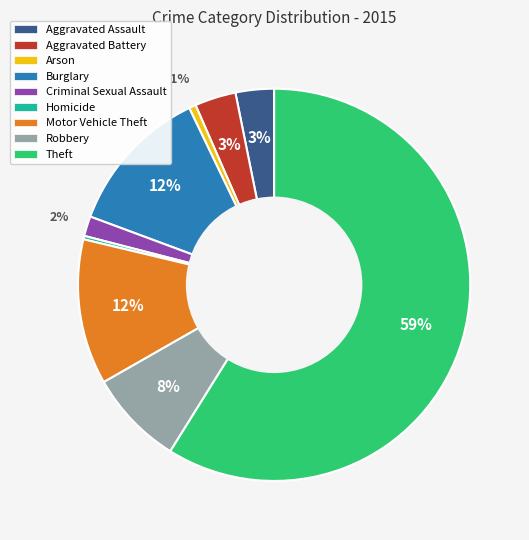

Which has a higher value, Motor Vehicle Theft or Criminal Sexual Assault?

Motor Vehicle Theft